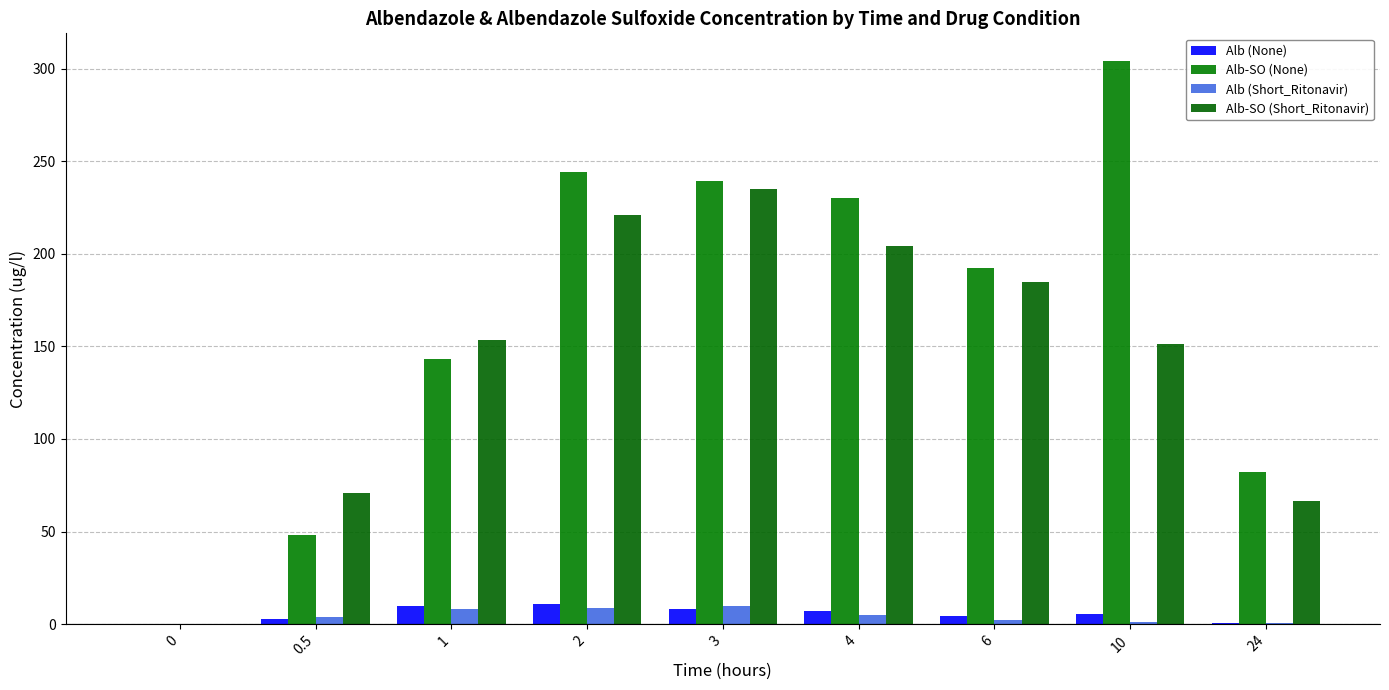

Which series has the largest range (max minus min)?

Alb-SO (None)